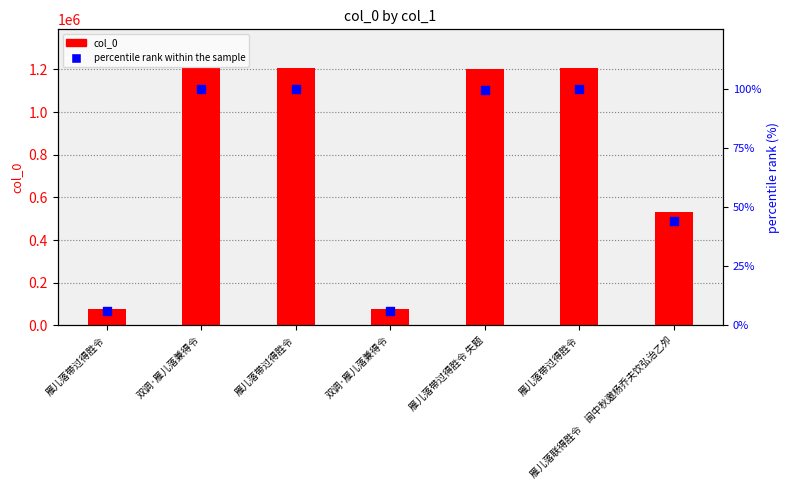

Which has a higher value, 雁儿落带过得胜令 失题 or 雁儿落联得胜令　闽中秋邀杨乔夫饮弘治乙夘?

雁儿落带过得胜令 失题